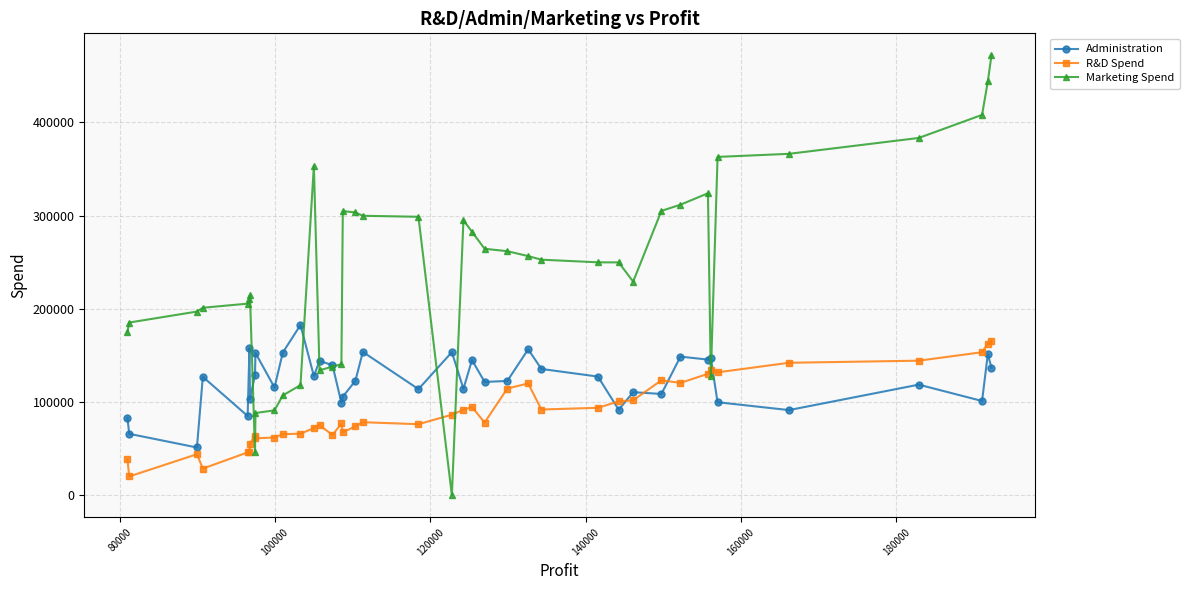

List the series in order of their overall mean, lowest first.

R&D Spend, Administration, Marketing Spend